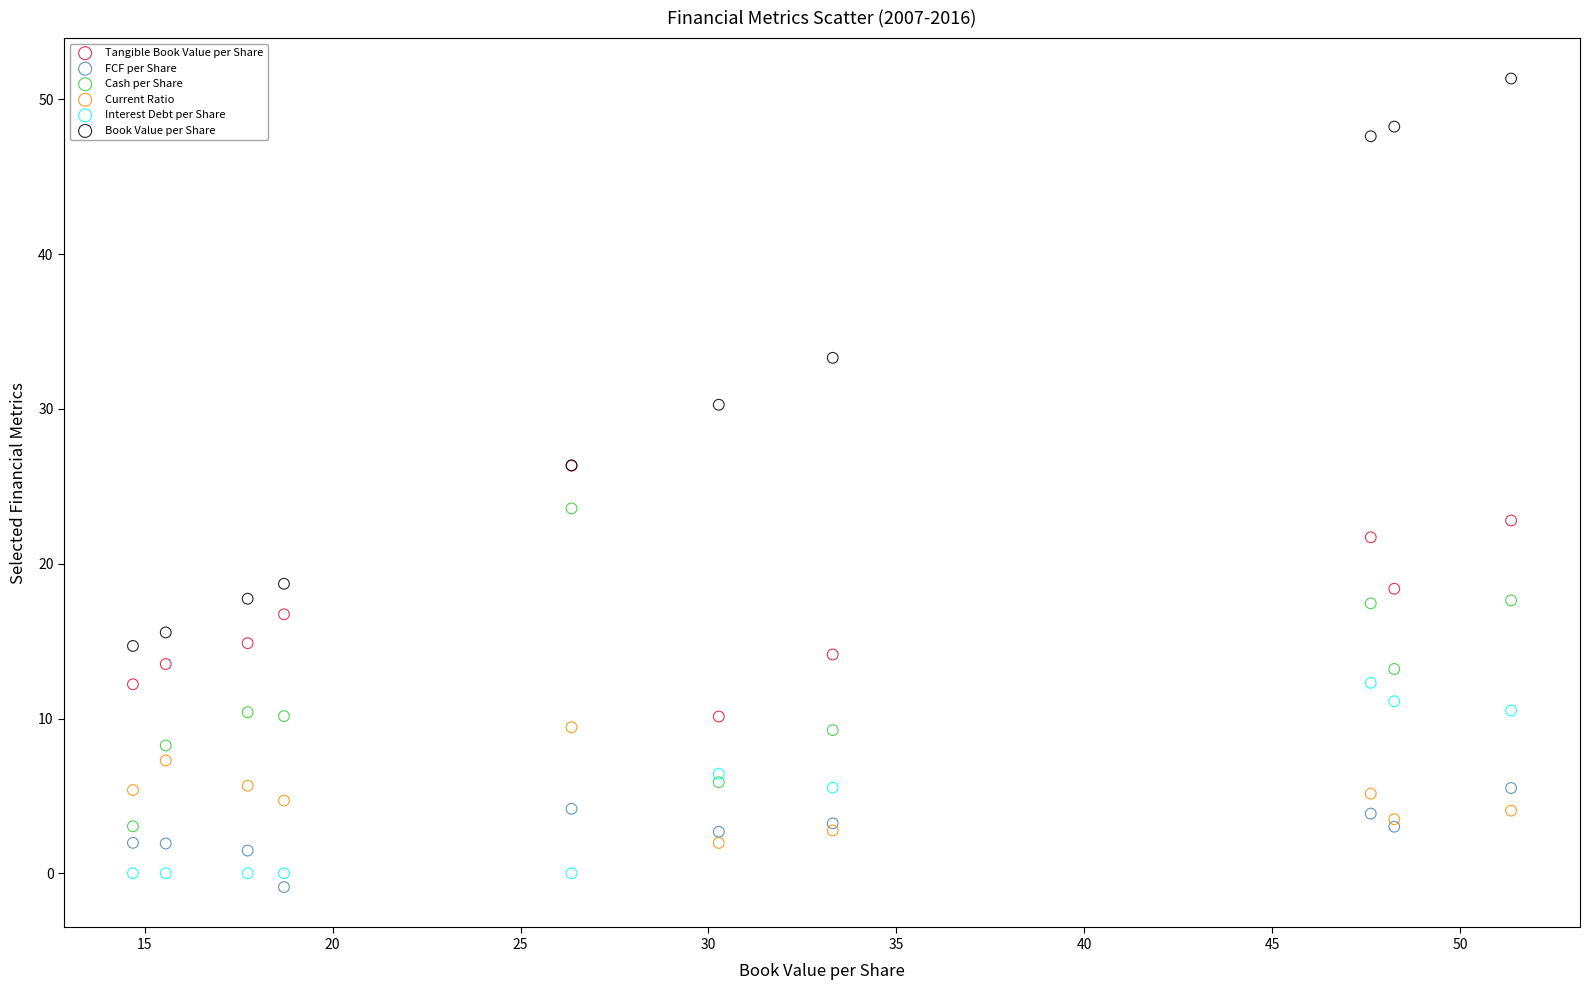

What are all the series names shown in the legend?

Tangible Book Value per Share, FCF per Share, Cash per Share, Current Ratio, Interest Debt per Share, Book Value per Share